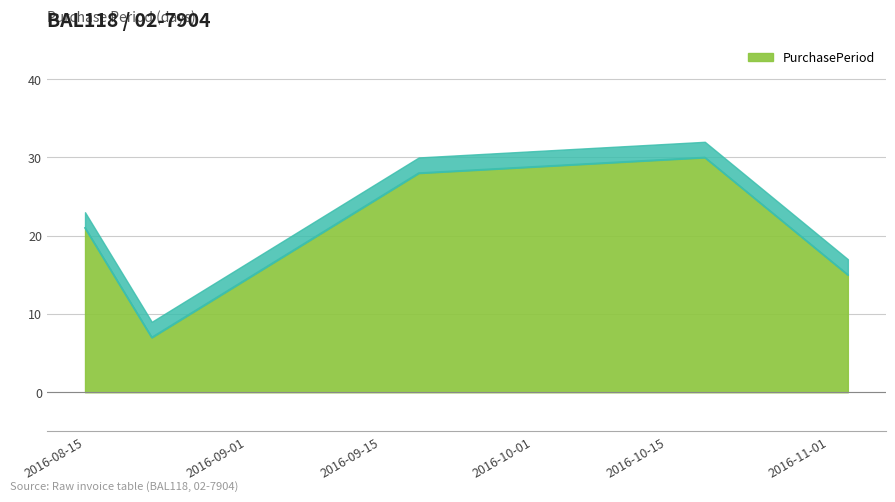

Which label corresponds to the largest value in the chart?

2016-10-19